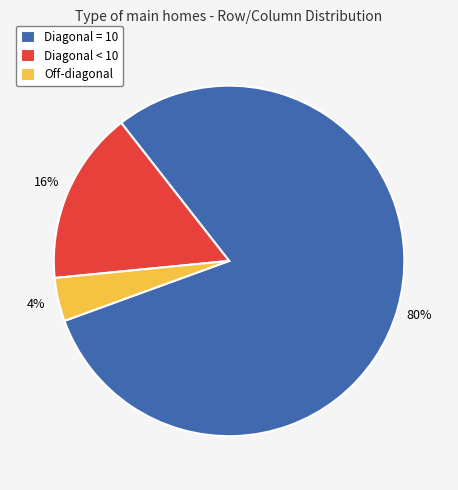

Does any single category account for the majority?

Yes